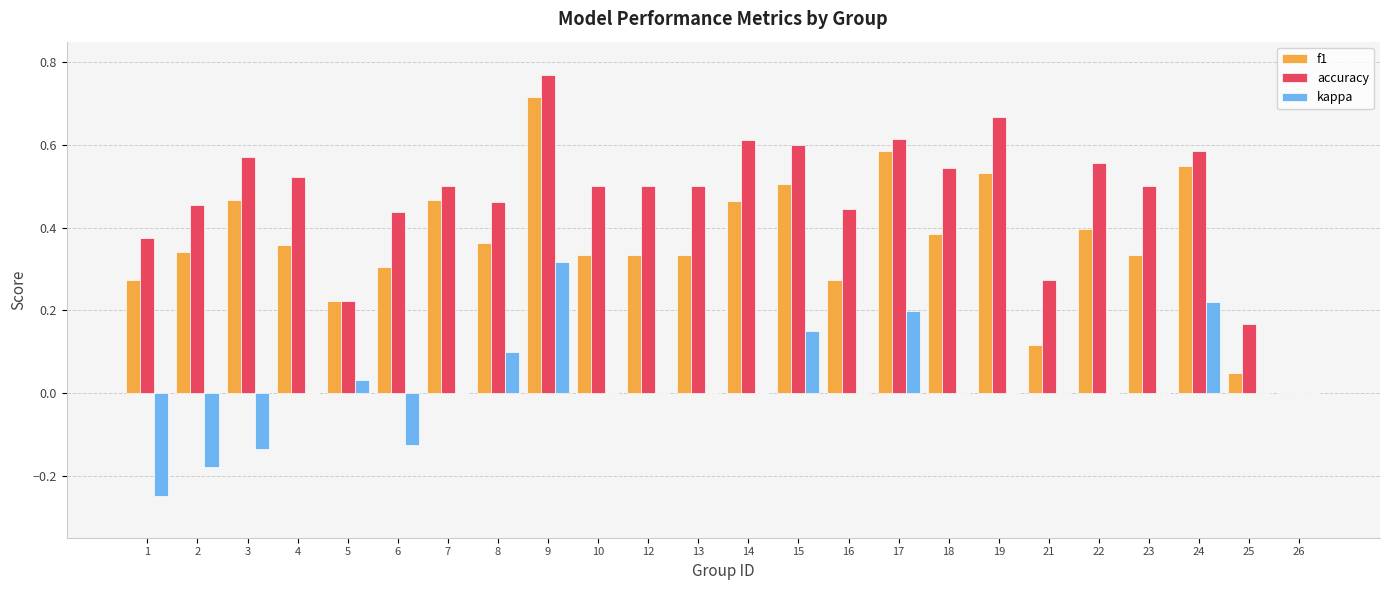

Is it true that kappa equals 0.0 at 7?

True